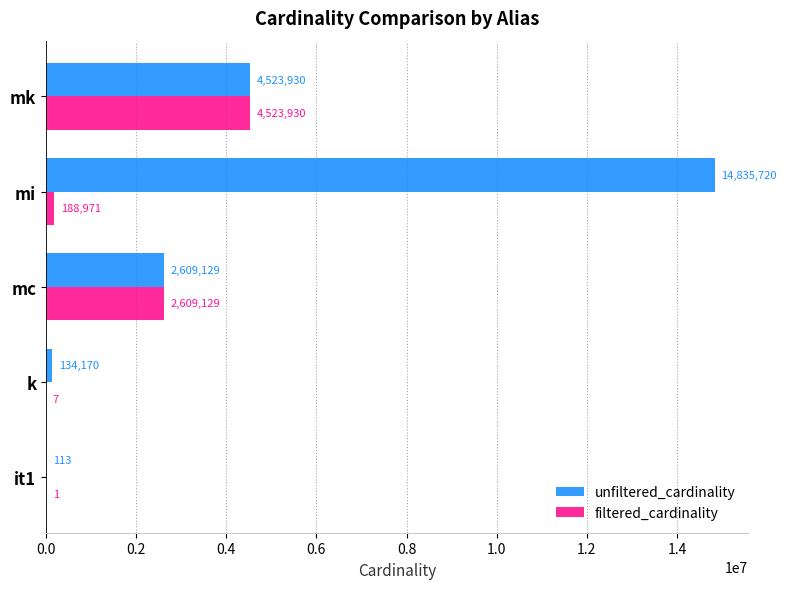

Which label corresponds to the largest value in the chart?

mi